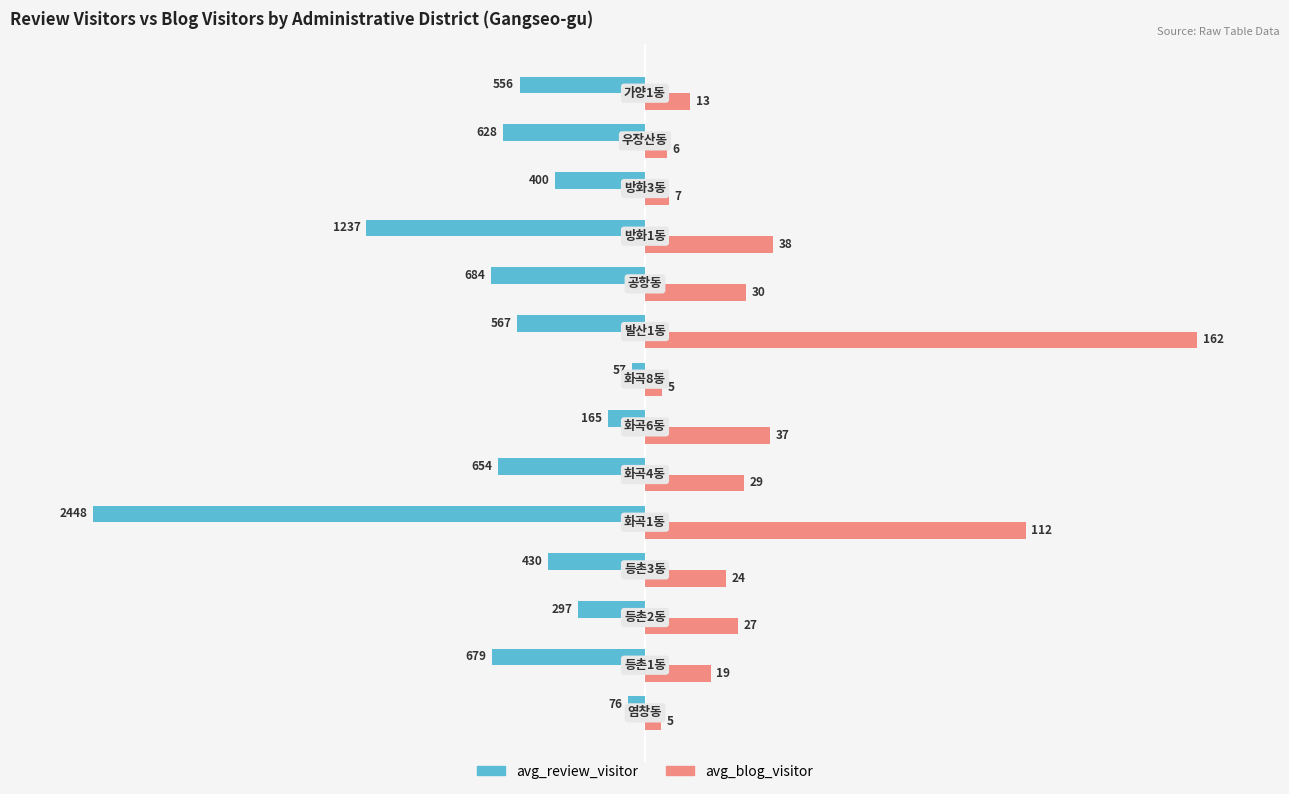

Which series has the widest spread of values?

avg_review_visitor